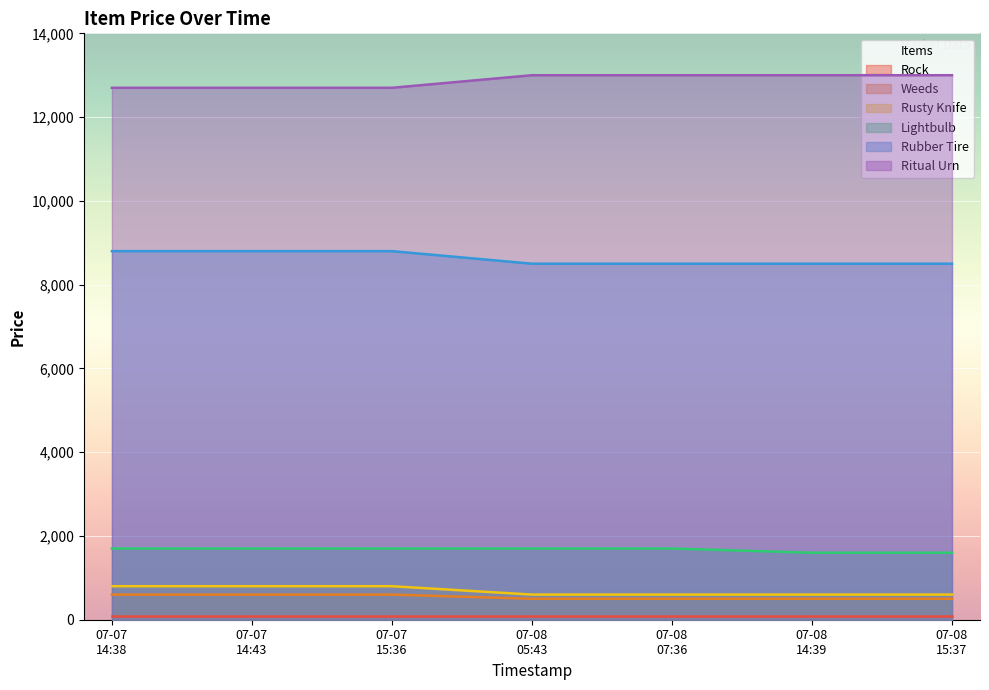

True or false: Lightbulb and Rubber Tire cross at least once.

False